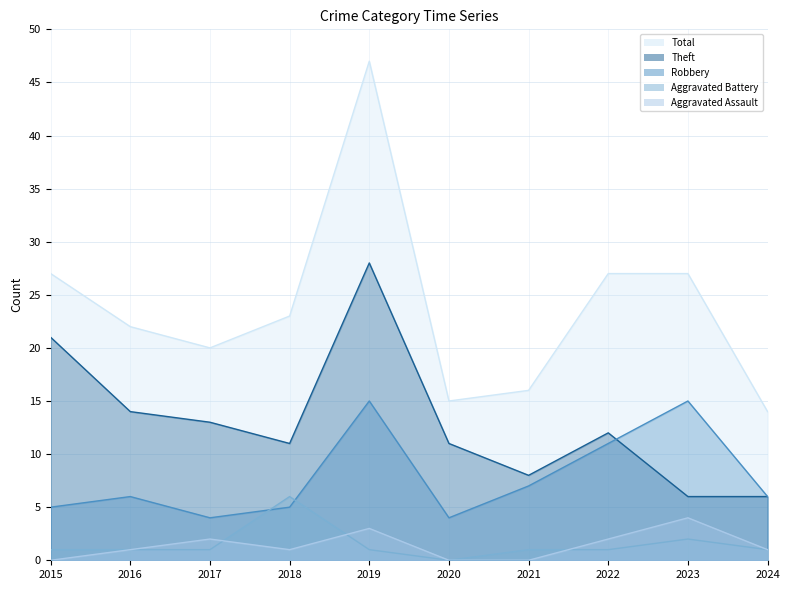

True or false: Aggravated Assault has a value of 1 at 2016.

False